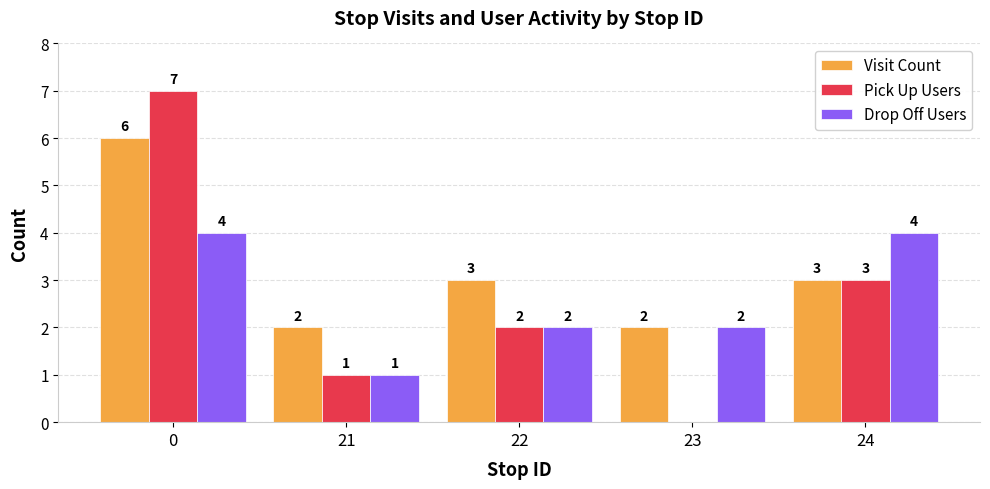

What is the maximum value shown in the chart?

7